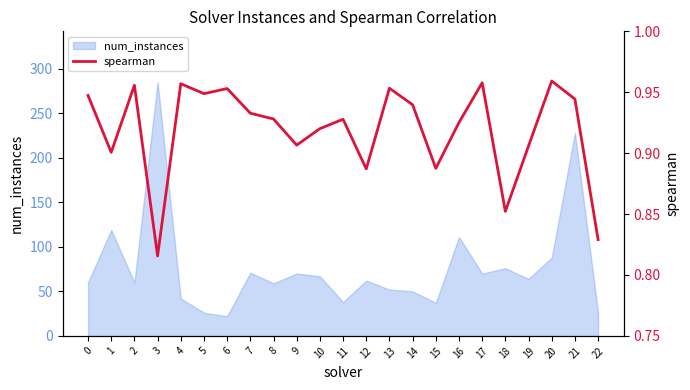

Count the number of categories in the chart.

23